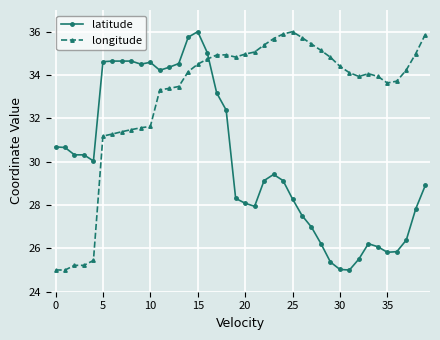

Which series has the largest total across all categories?

longitude